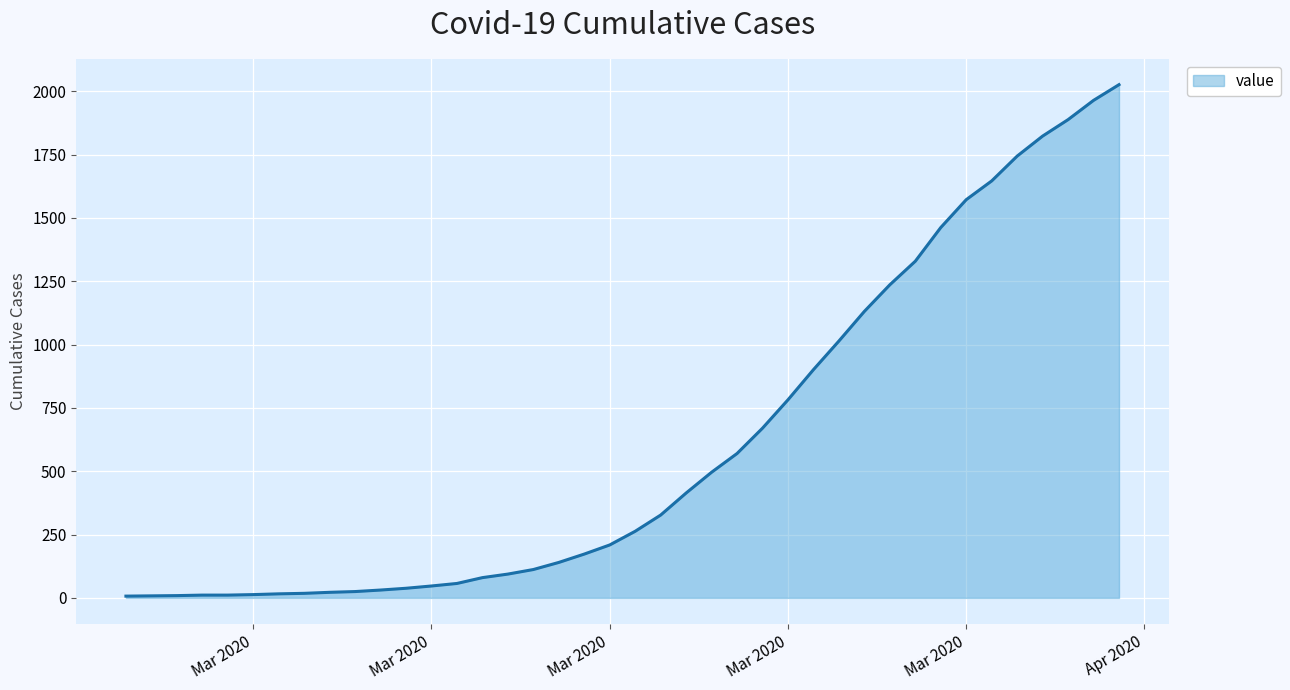

What is the greatest value displayed?

2026